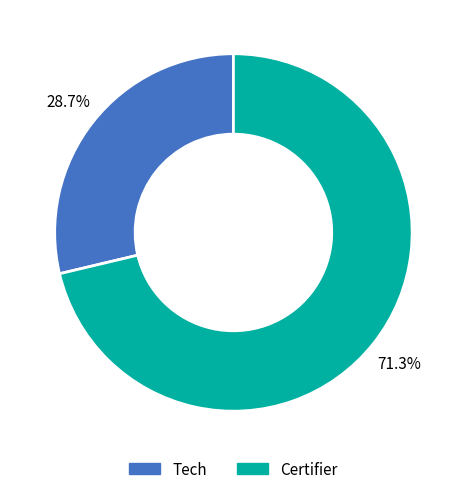

To the nearest percent, what is the average slice percentage?

50%